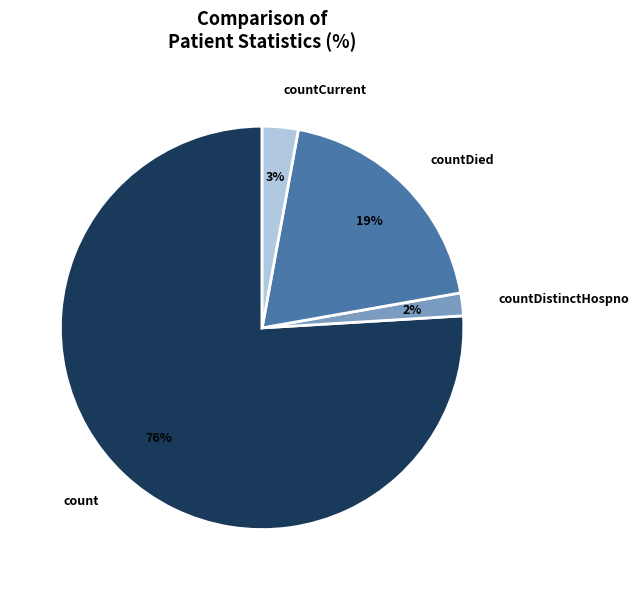

How many slices are in this pie chart?

4